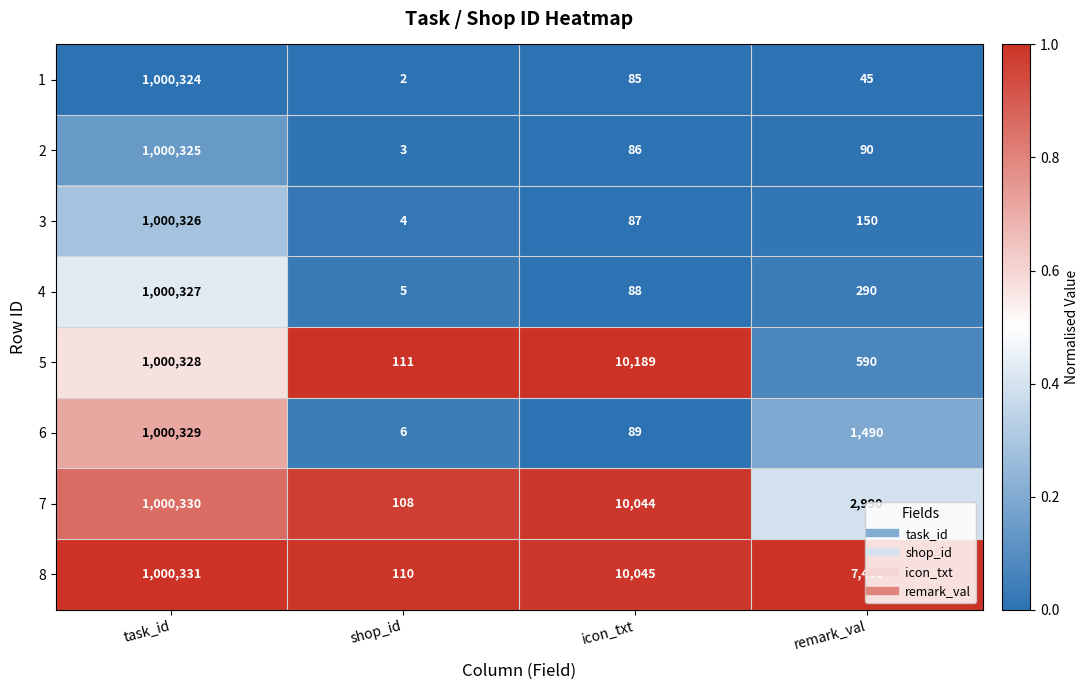

At which label is 7 closest to 500219?

icon_txt